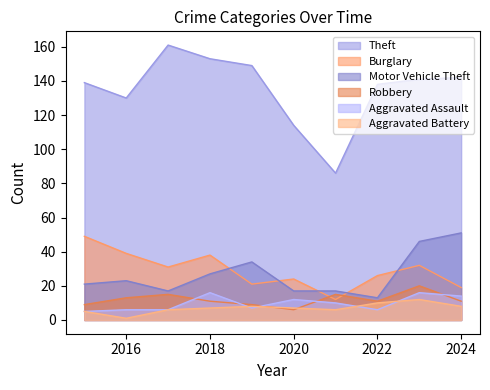

At which label is Robbery closest to 13?

2016